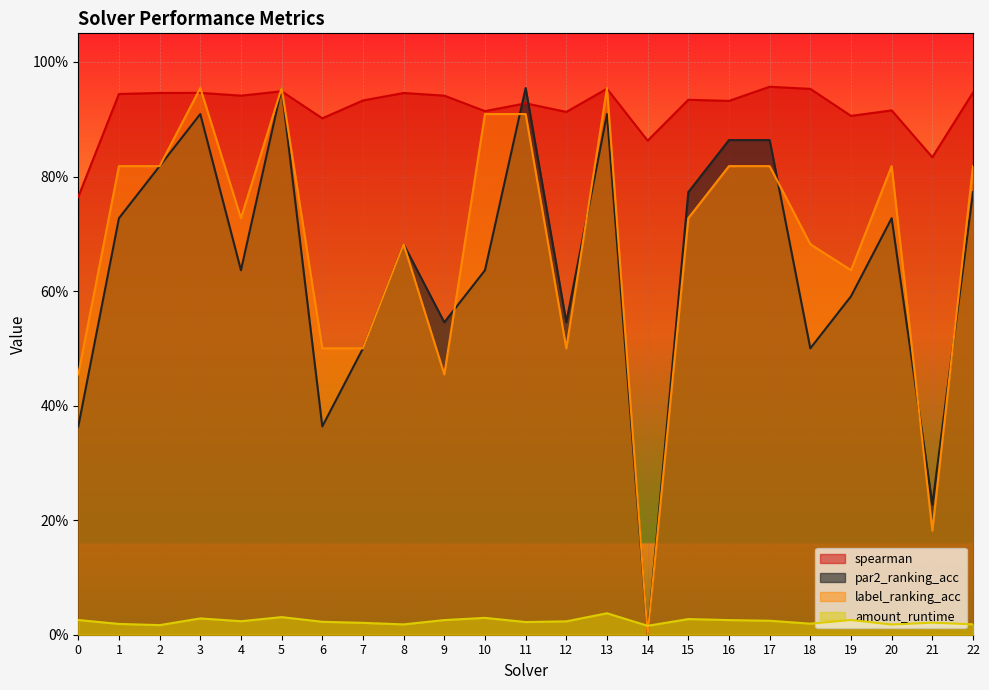

True or false: par2_ranking_acc and amount_runtime intersect in this chart.

True